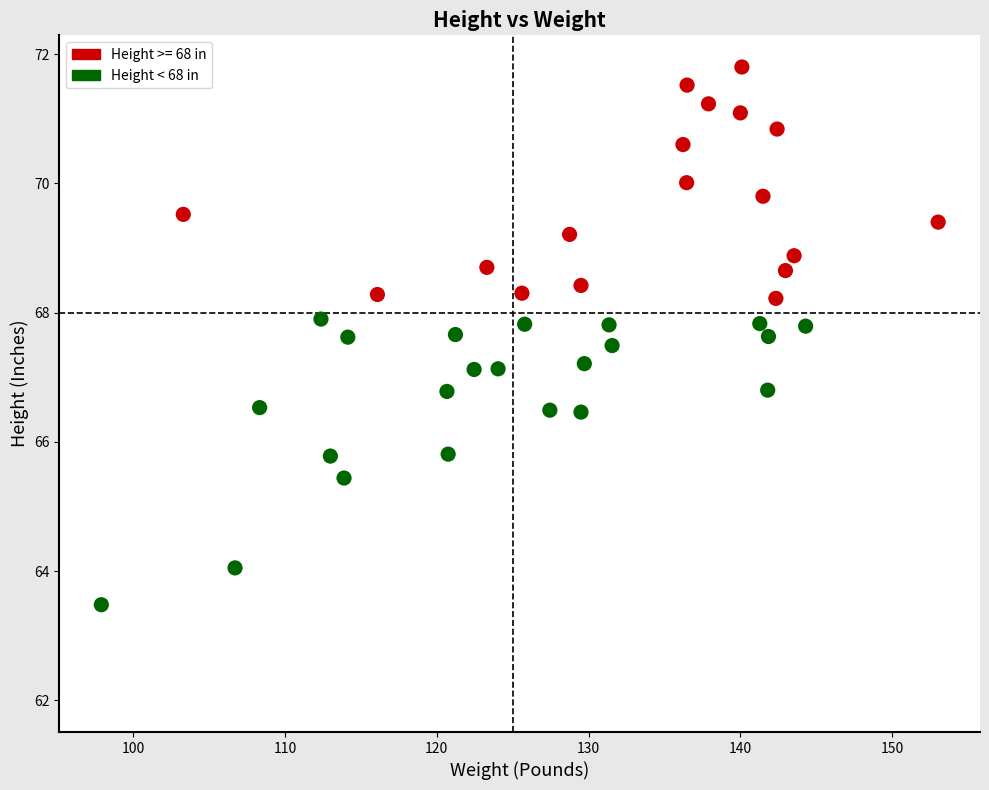

Which series has the largest Y range (max minus min)?

Height < 68 in